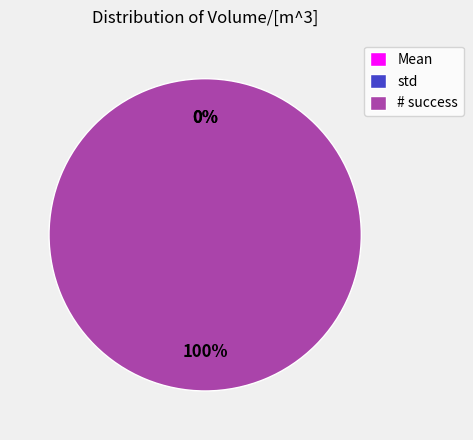

What percentage is the # success slice, to the nearest percent?

100%